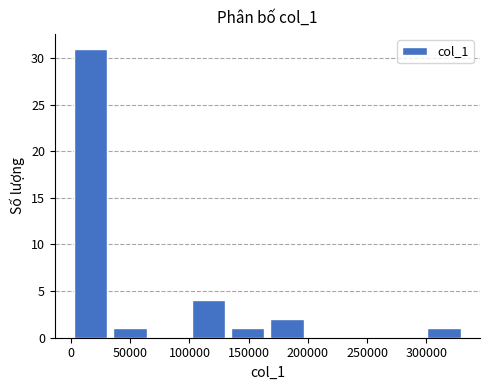

Reading left to right, list every bar in this chart as the range it spans on the x-axis followed by its height. Neither the bar edges nor the heights are printed on the chart, so give them approximately, as read against the axes.

0 to 35000: 31
35000 to 65000: 1
65000 to 100000: 0
100000 to 135000: 4
135000 to 165000: 1
165000 to 200000: 2
200000 to 230000: 0
230000 to 265000: 0
265000 to 300000: 0
300000 to 330000: 1